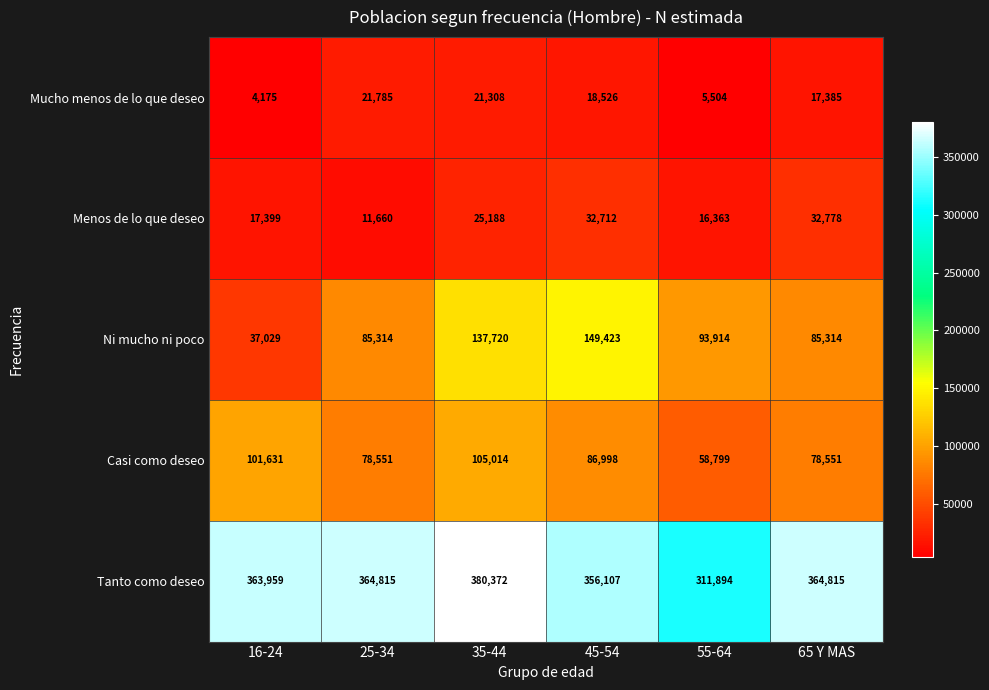

Rank the series at 65 Y MAS from lowest to highest value.

Mucho menos de lo que deseo, Menos de lo que deseo, Casi como deseo, Ni mucho ni poco, Tanto como deseo